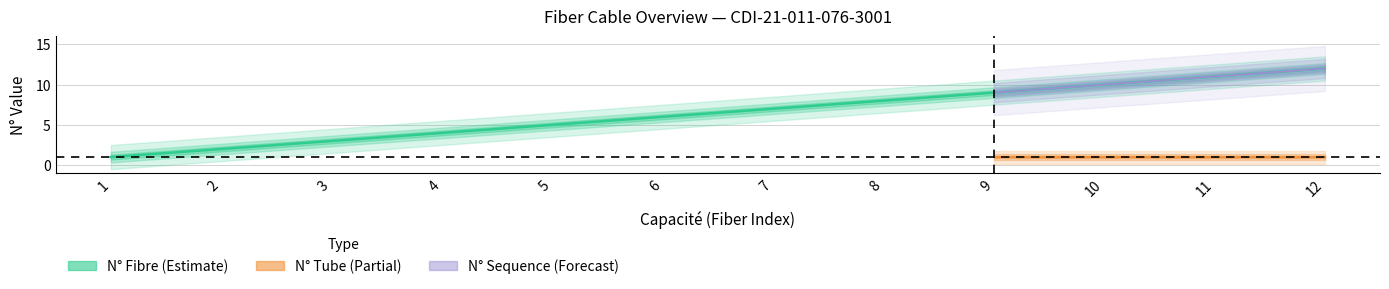

The value of N° (Fiber Number) at 11 is 2. True or false?

False